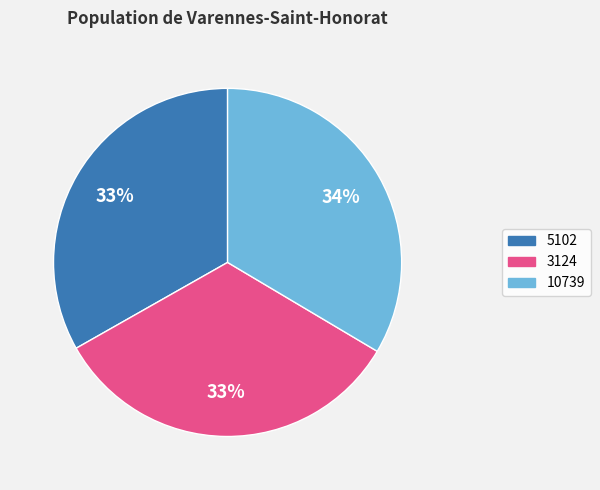

How many segments does this pie chart have?

3